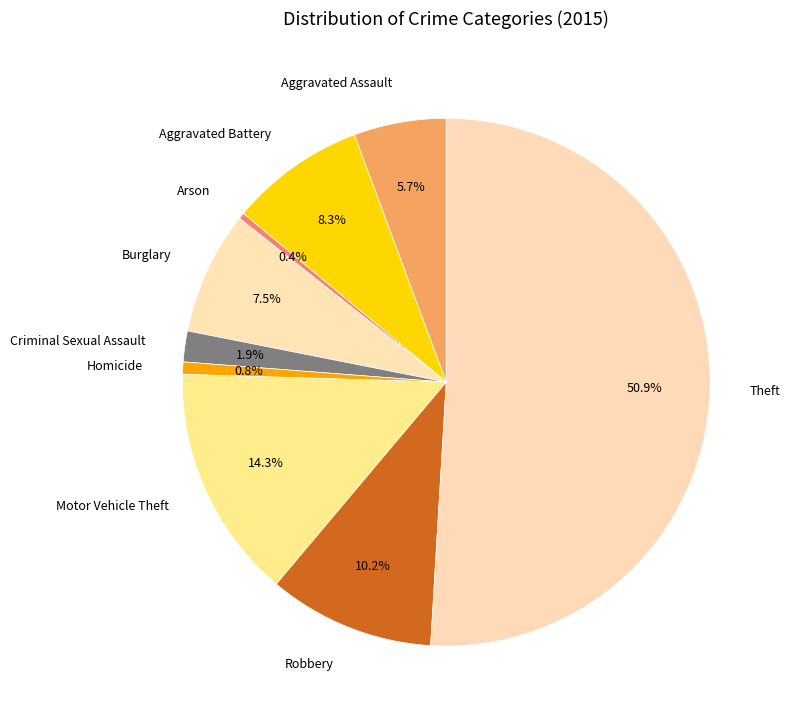

How many segments does this pie chart have?

9